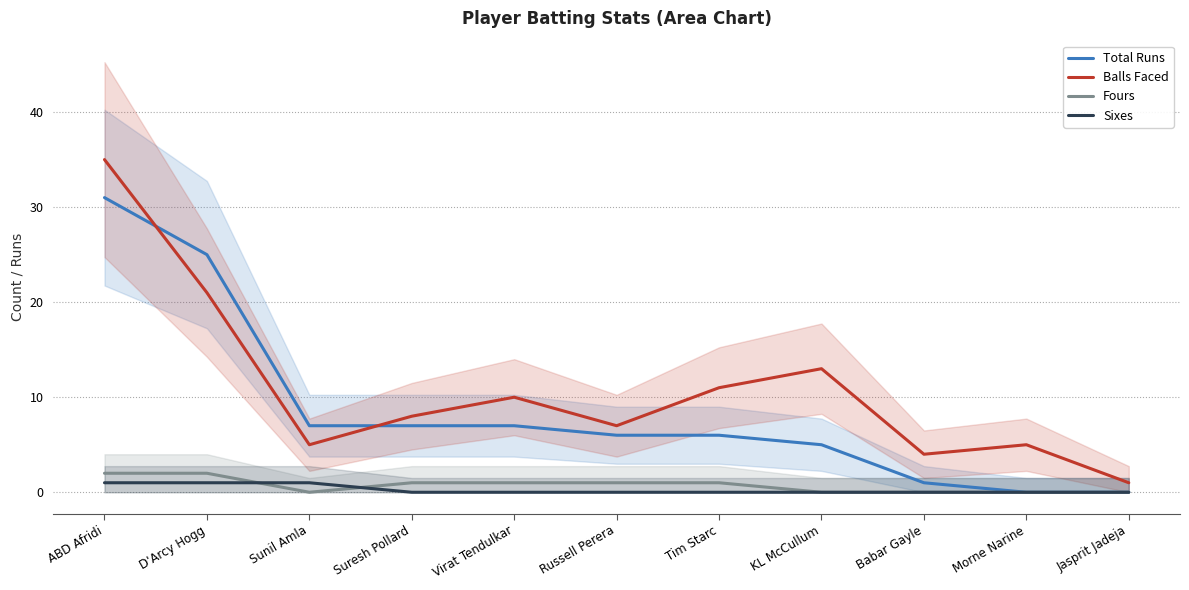

What is the sum of the Fours values at ABD Afridi and Tim Starc?

3